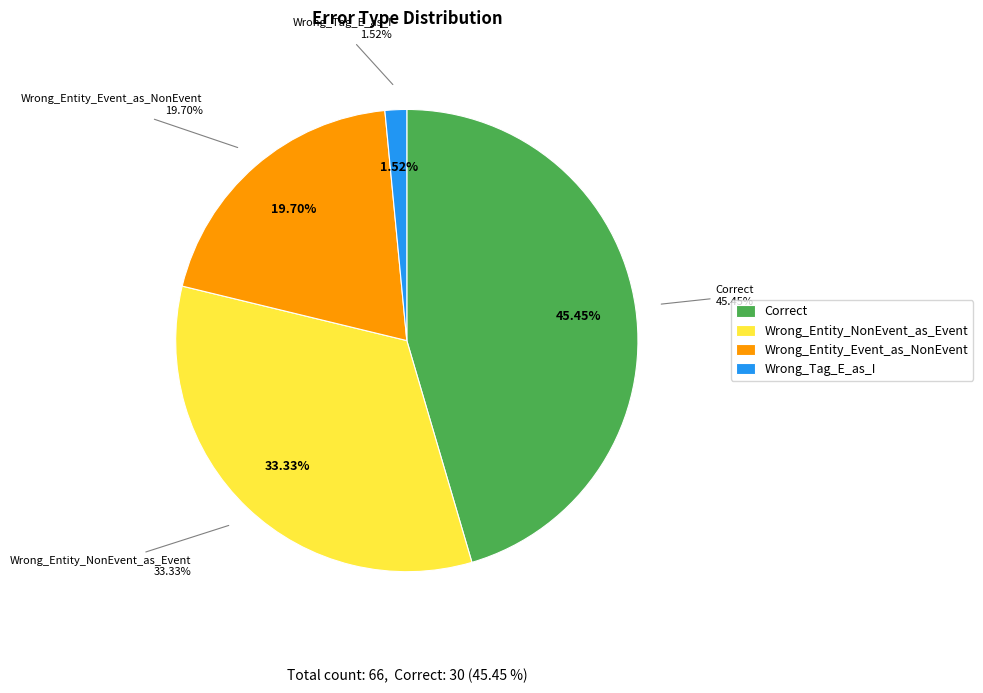

To the nearest percent, what is the average slice percentage?

25%